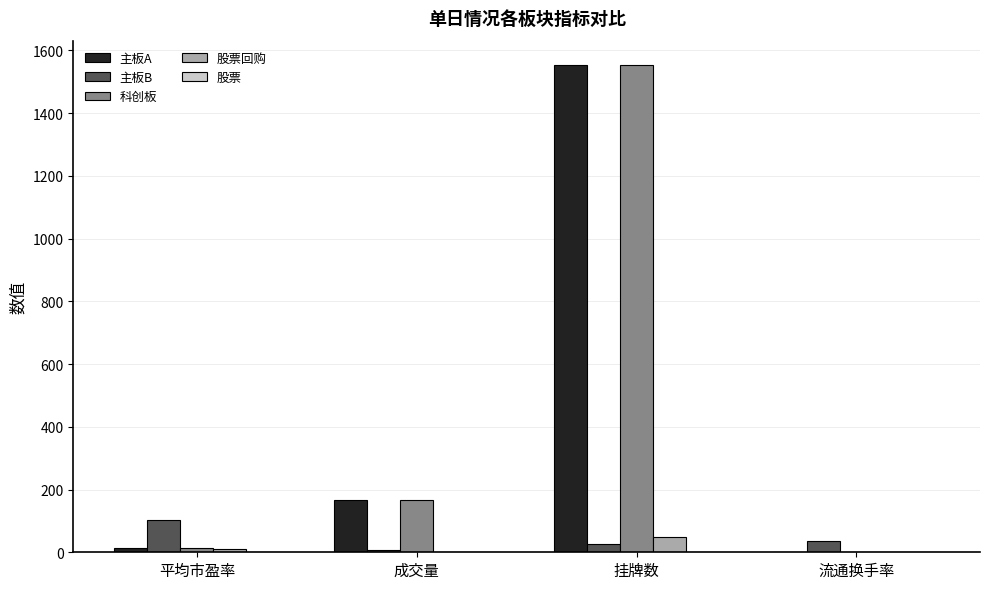

True or false: 主板B has a value of 173.6 at 平均市盈率.

False